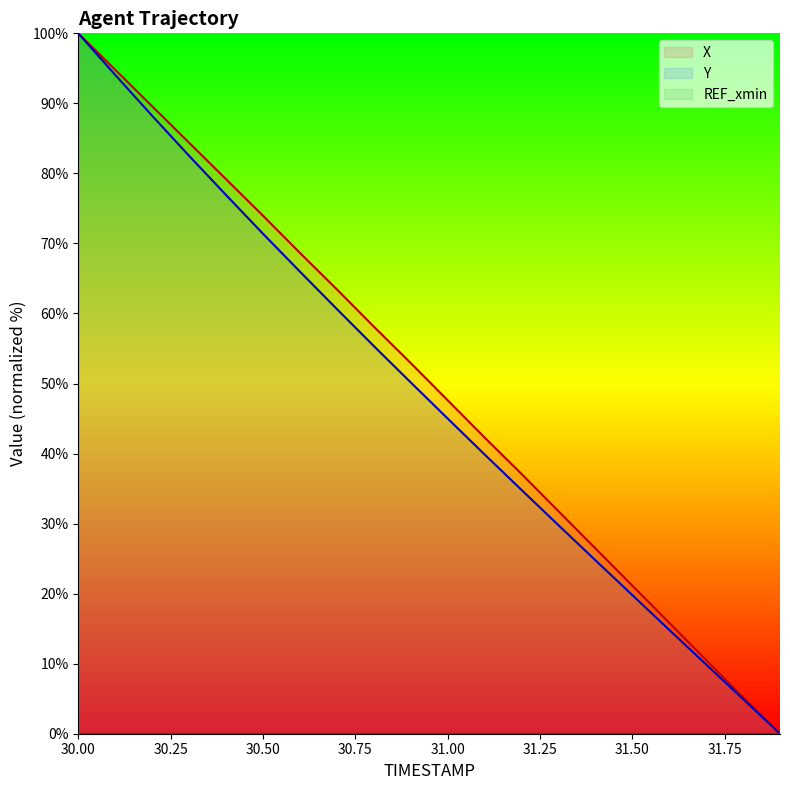

True or false: X and Y intersect in this chart.

False